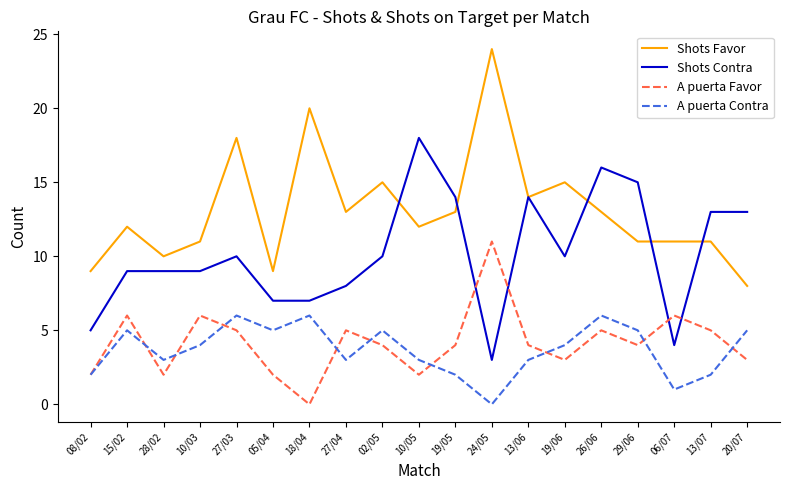

What is the lowest value of the Shots Favor series?

8